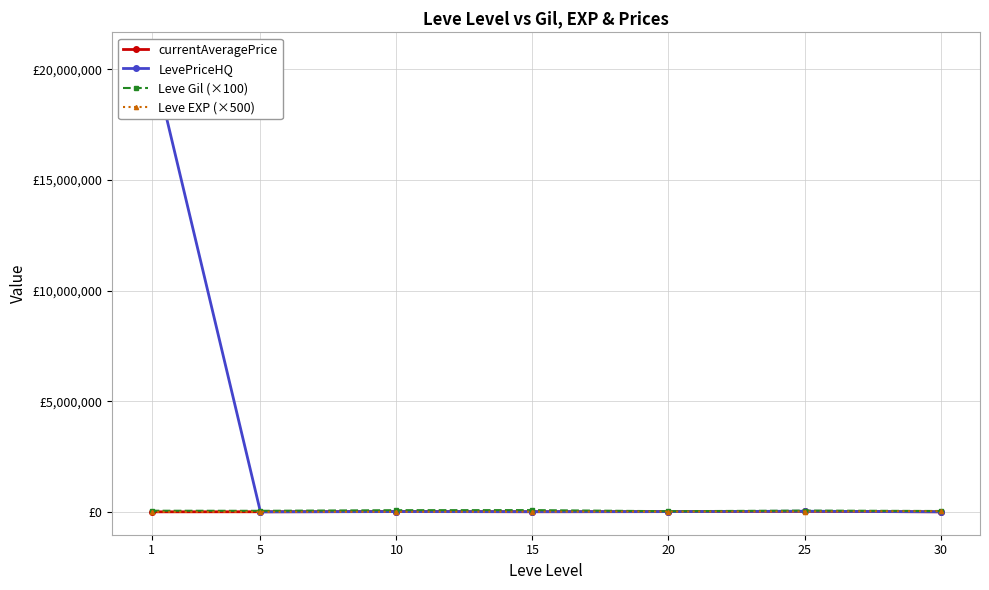

How many lines are shown in the chart?

4